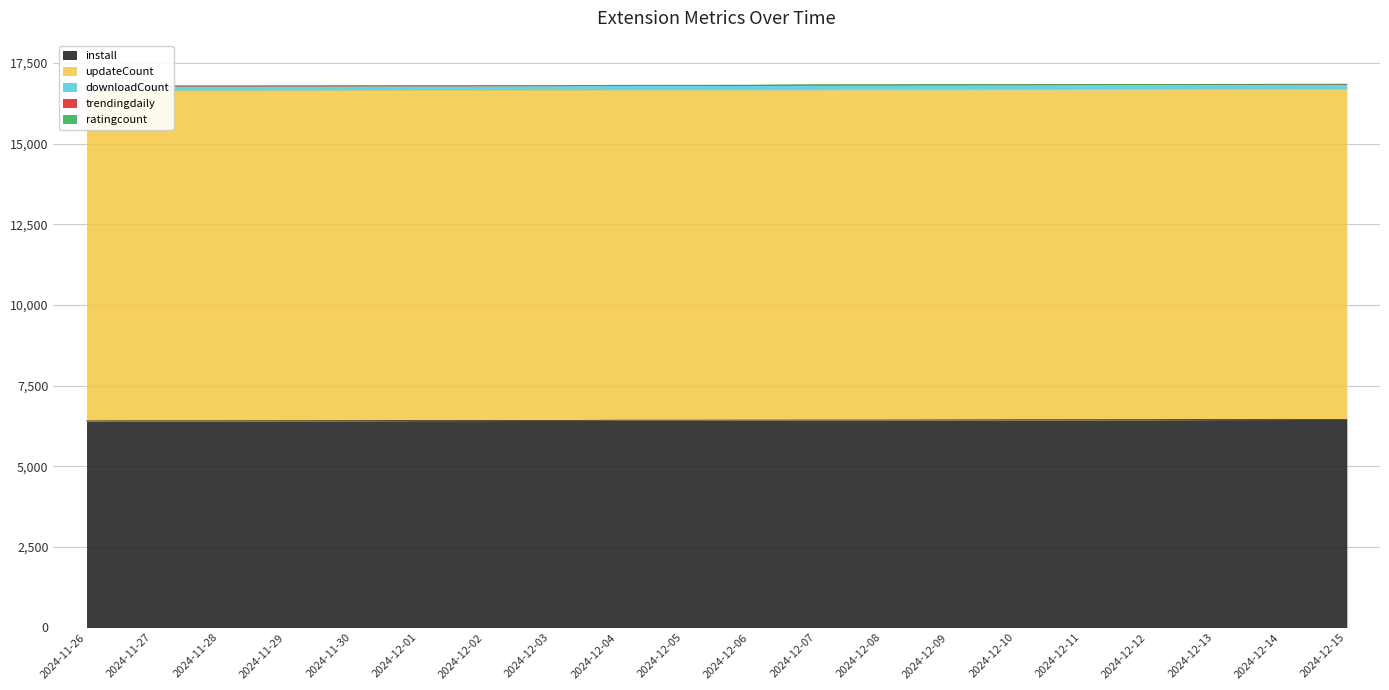

Does the chart display data point markers on the line(s)?

No